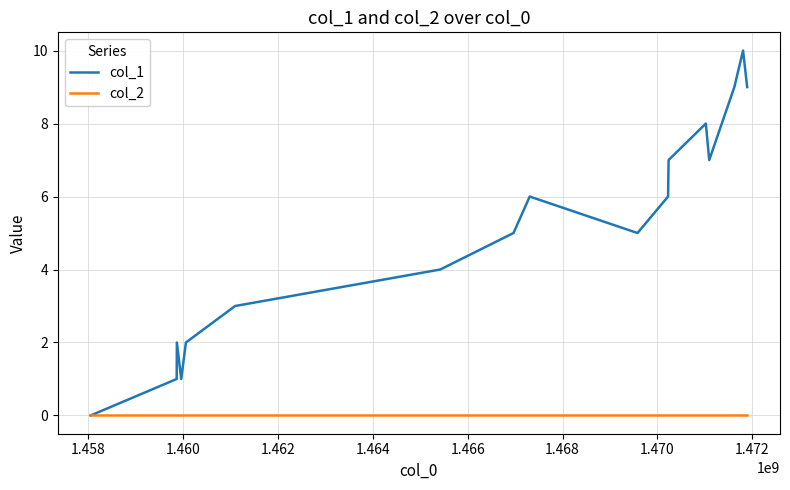

Which series has the widest spread of values?

col_1